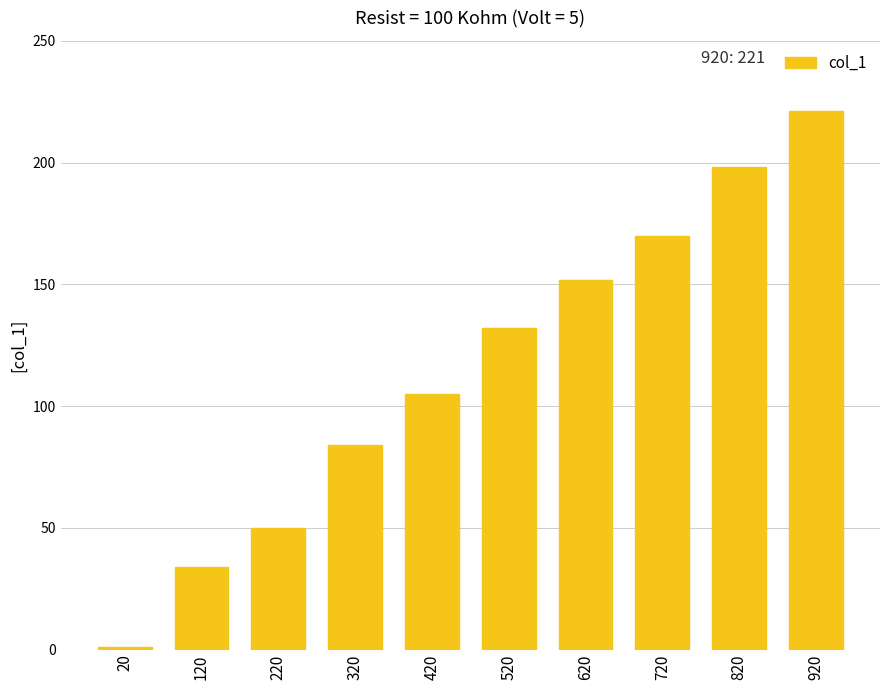

Where is the data nearest to the value 111?

420